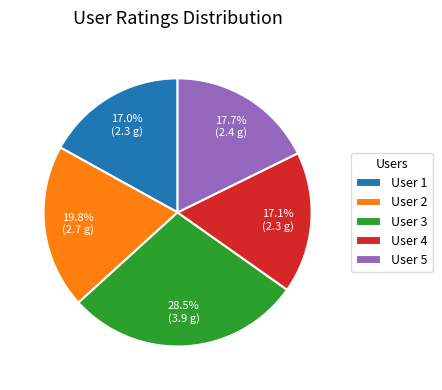

What is the ratio of the value at User 2 to the value at User 4?

1.2